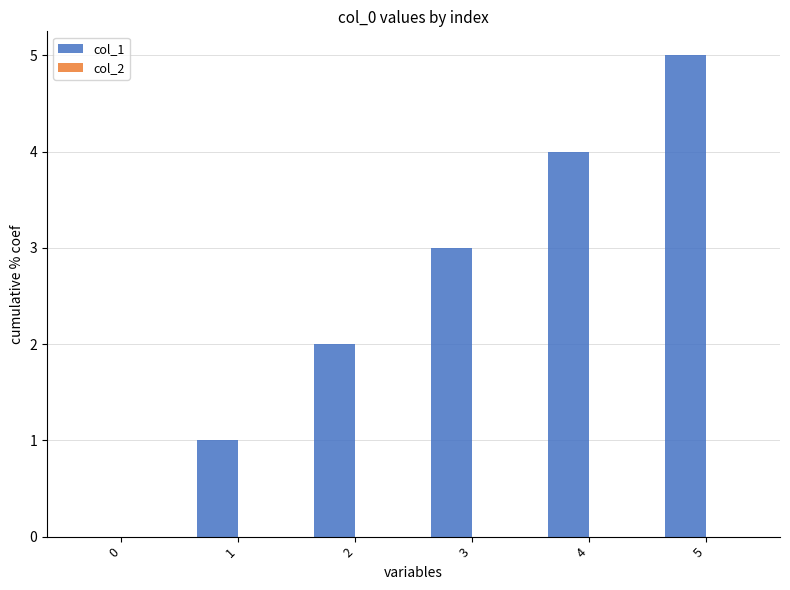

Are the bars horizontal?

No